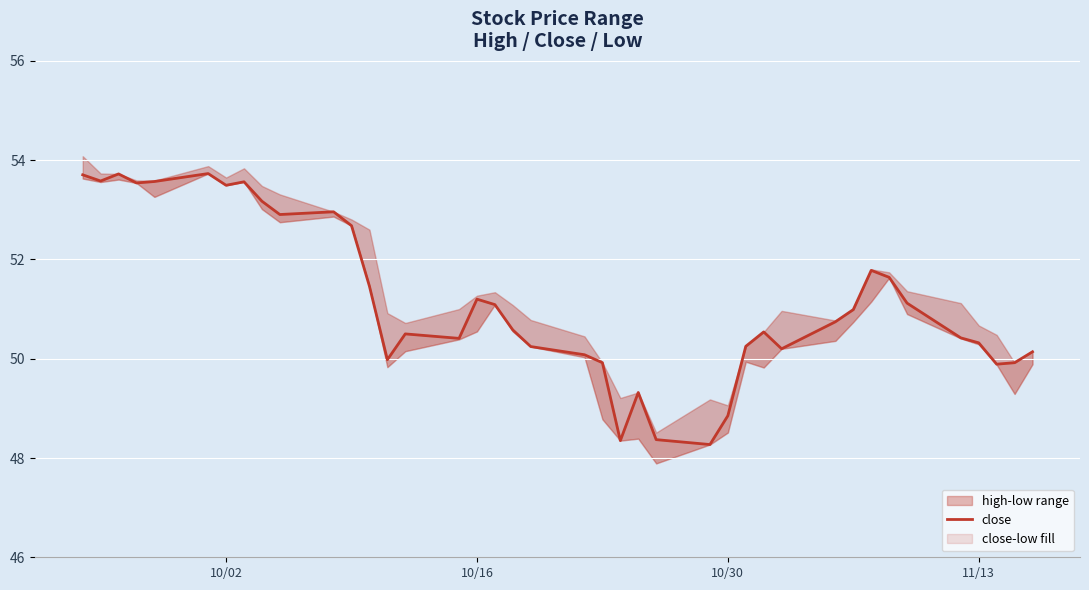

Reading left to right, what are all the values shown in this chart?

53.7	53.6	53.7	53.5	53.6	53.7	53.5	53.6	53.2	52.9	53.0	52.7	51.5	50.0	50.5	50.4	51.2	51.1	50.6	50.2	50.1	49.9	48.3	49.3	48.4	48.3	48.9	50.2	50.5	50.2	50.7	51.0	51.8	51.6	51.1	50.4	50.3	49.9	49.9	50.1